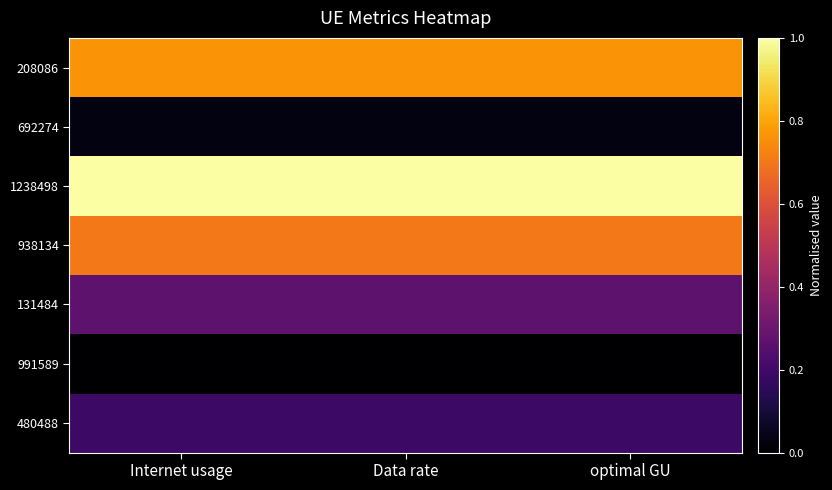

How many categories are shown in the chart?

3